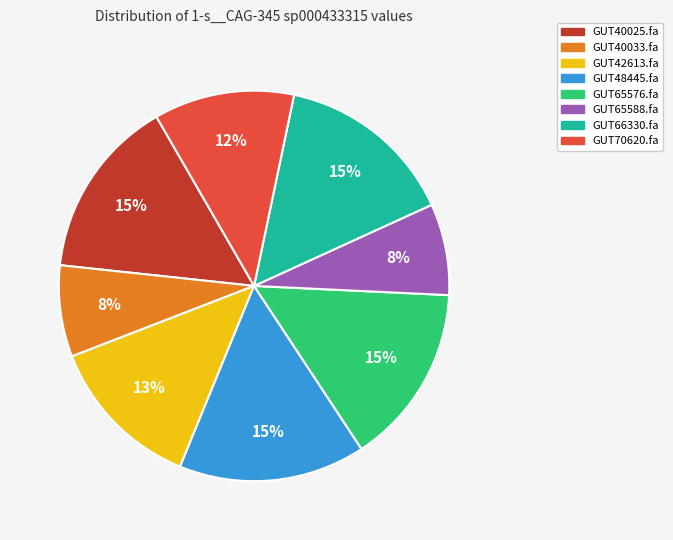

Does any single category account for the majority?

No